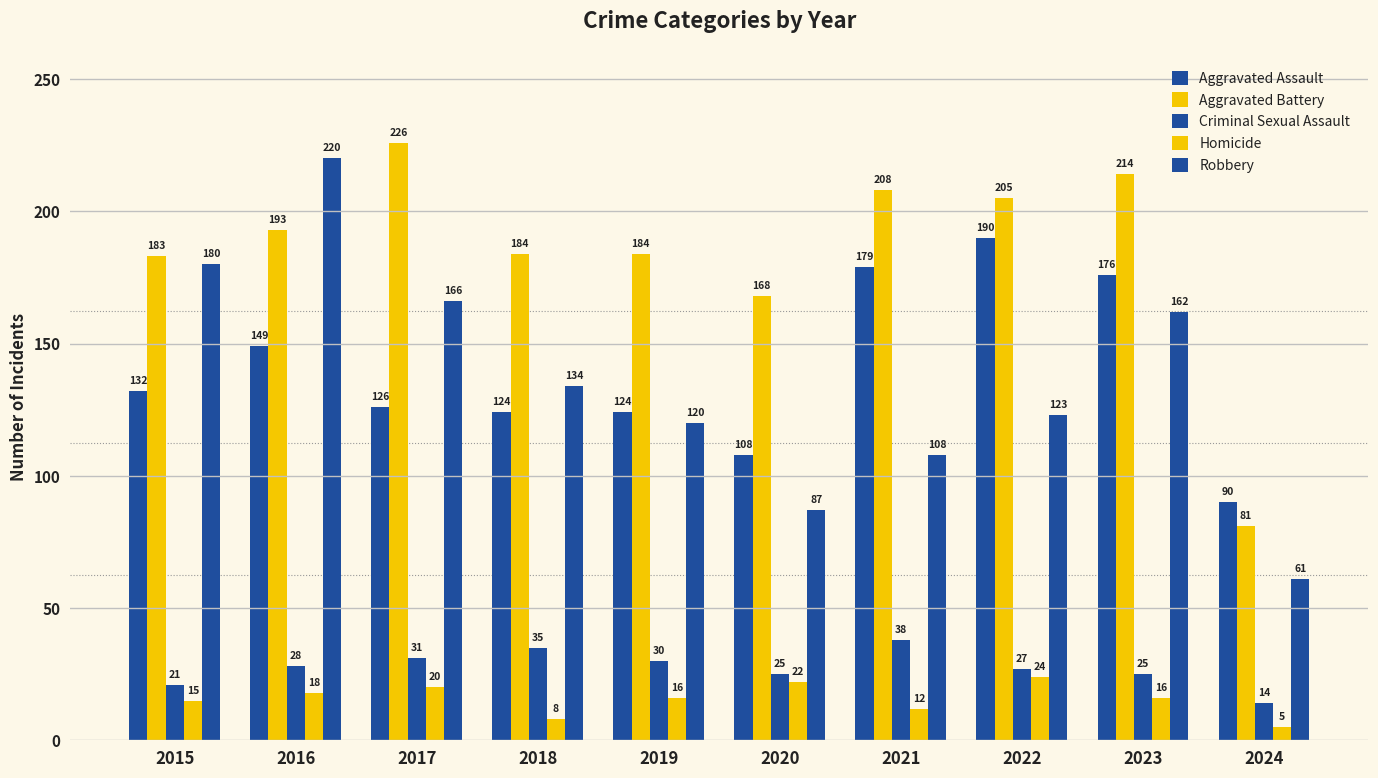

Reading left to right, transcribe all the data shown in this chart.

Aggravated Assault: 2015=132	2016=149	2017=126	2018=124	2019=124	2020=108	2021=179	2022=190	2023=176	2024=90
Aggravated Battery: 2015=183	2016=193	2017=226	2018=184	2019=184	2020=168	2021=208	2022=205	2023=214	2024=81
Criminal Sexual Assault: 2015=21	2016=28	2017=31	2018=35	2019=30	2020=25	2021=38	2022=27	2023=25	2024=14
Homicide: 2015=15	2016=18	2017=20	2018=8	2019=16	2020=22	2021=12	2022=24	2023=16	2024=5
Robbery: 2015=180	2016=220	2017=166	2018=134	2019=120	2020=87	2021=108	2022=123	2023=162	2024=61